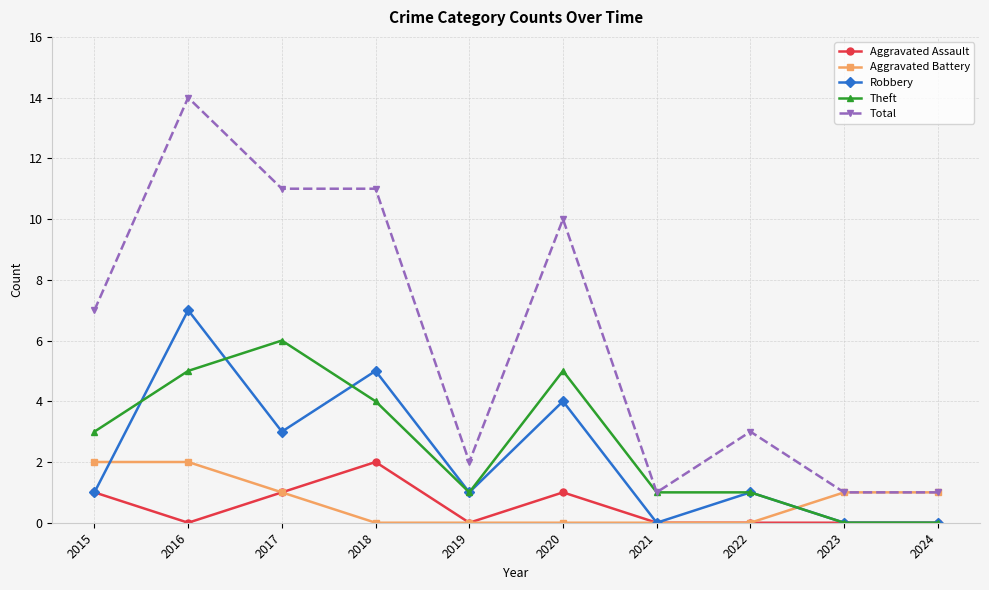

Read the Theft value at 2021.

1